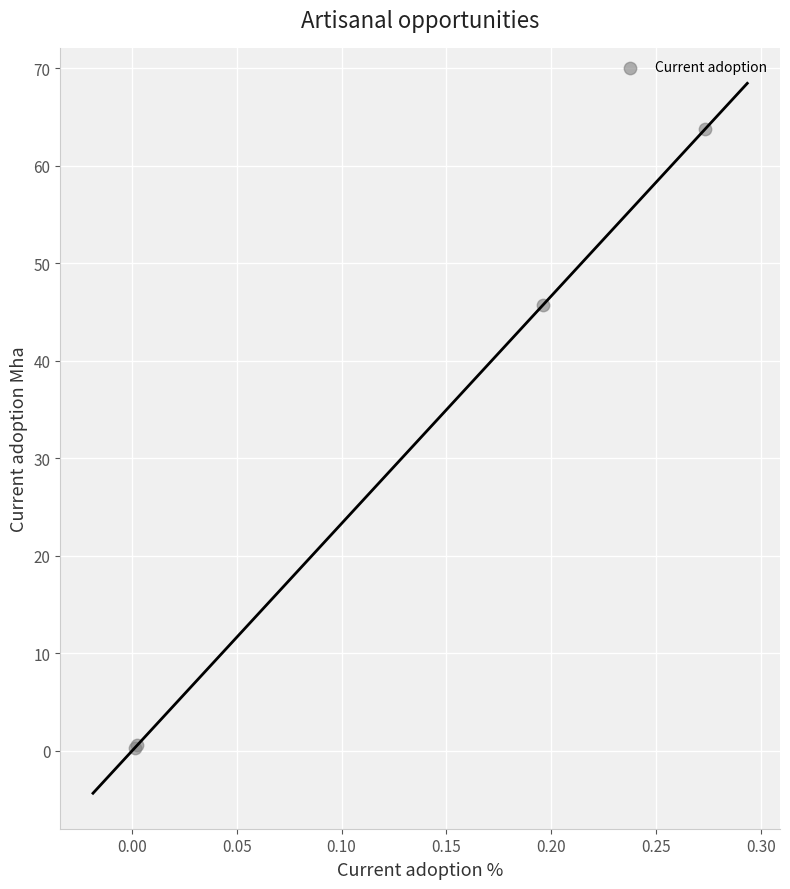

What Y value in the scatter plot is closest to 32?

45.8